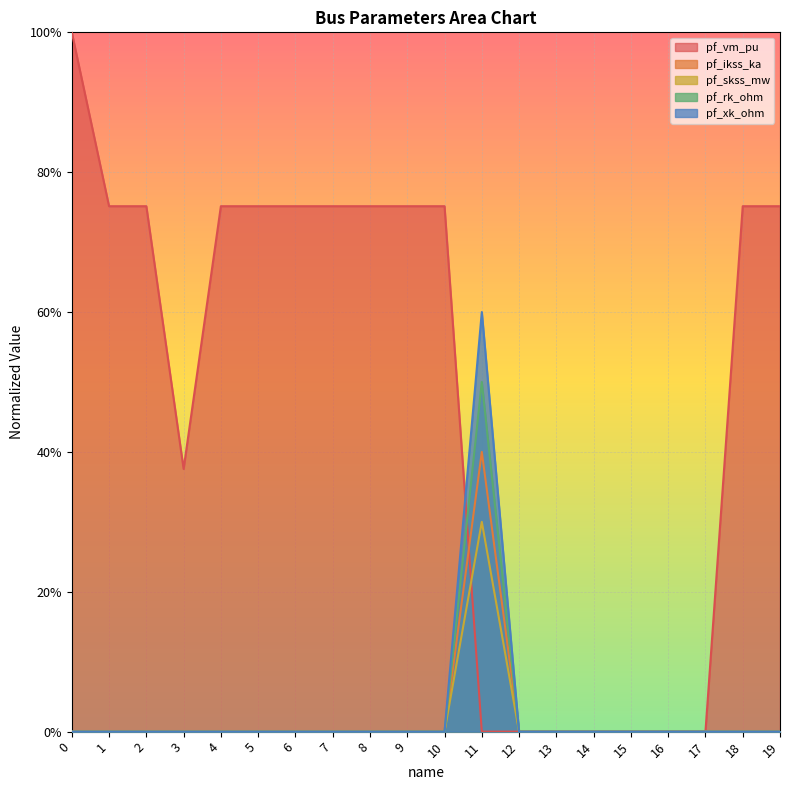

True or false: pf_rk_ohm and pf_ikss_ka cross at least once.

False